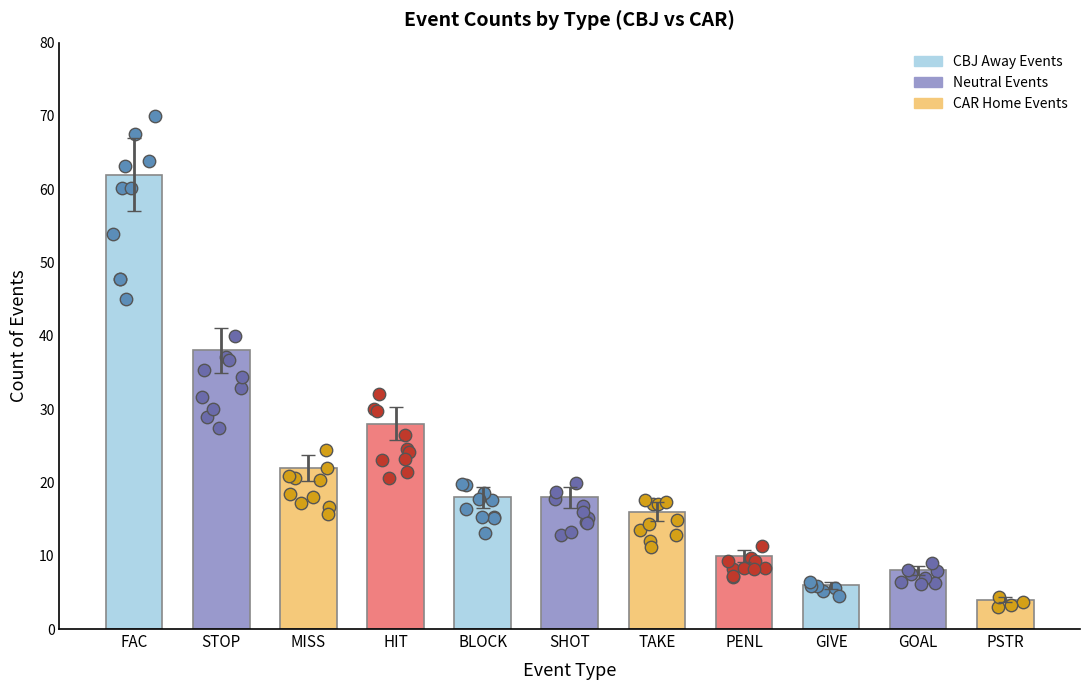

What is the change in value from STOP to GIVE?

-32